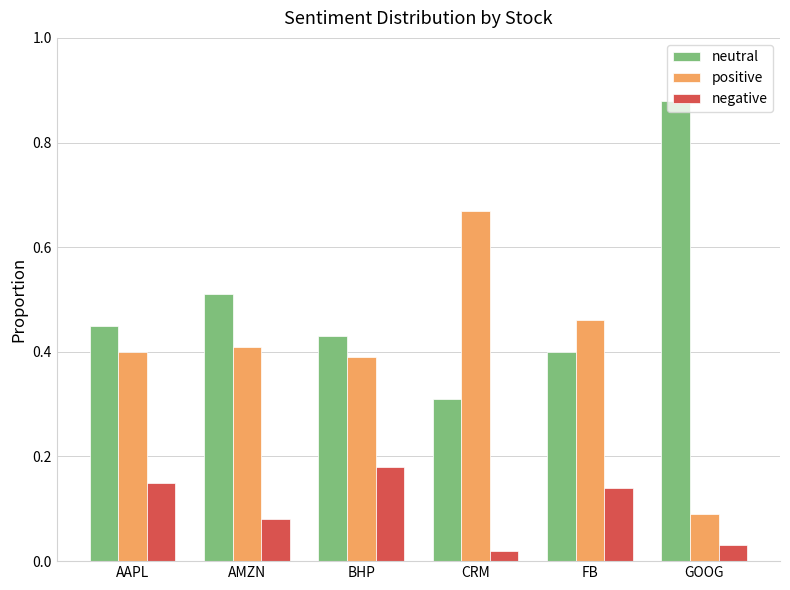

How many bars are there in total?

18